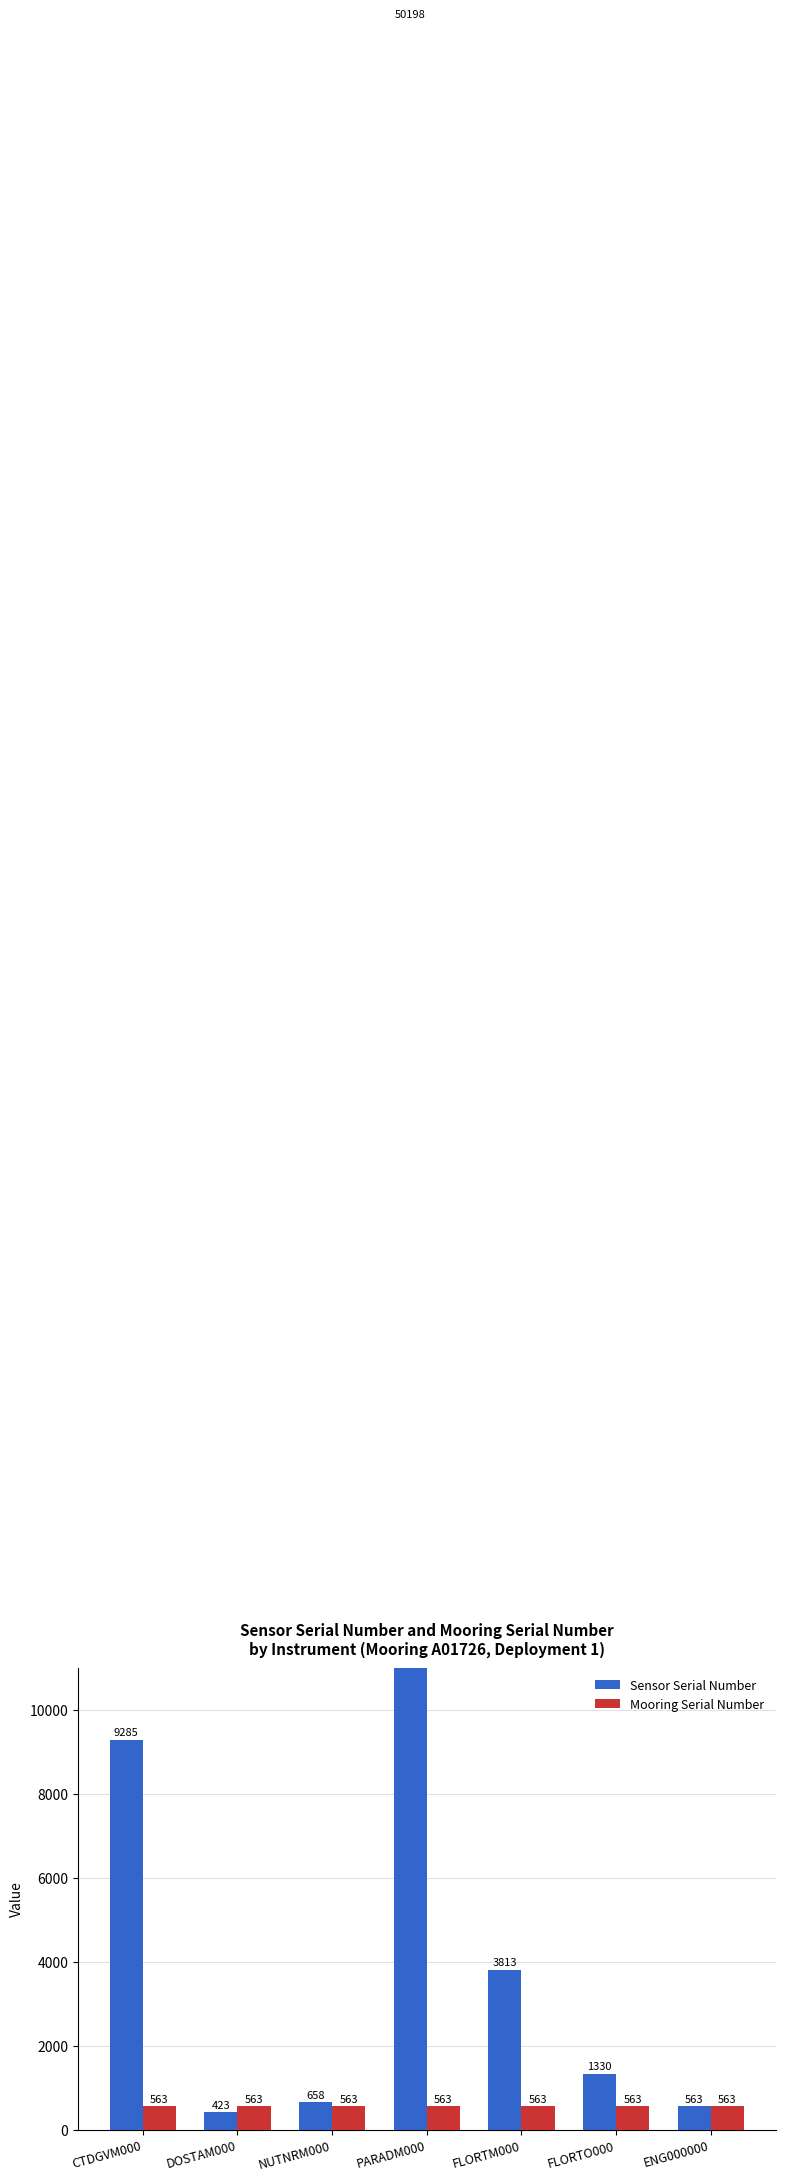

Between CTDGVM000 and PARADM000, which series saw the biggest shift?

Sensor Serial Number